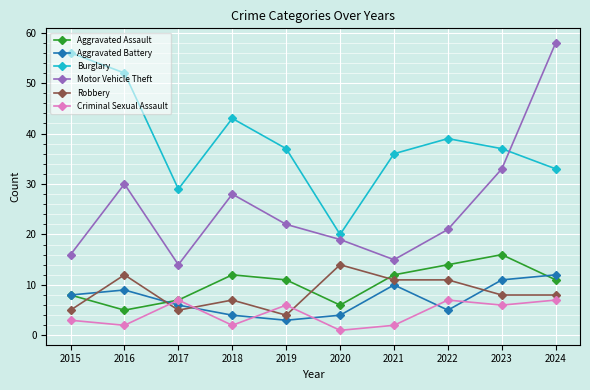

Which series changed the most between 2015 and 2024?

Motor Vehicle Theft